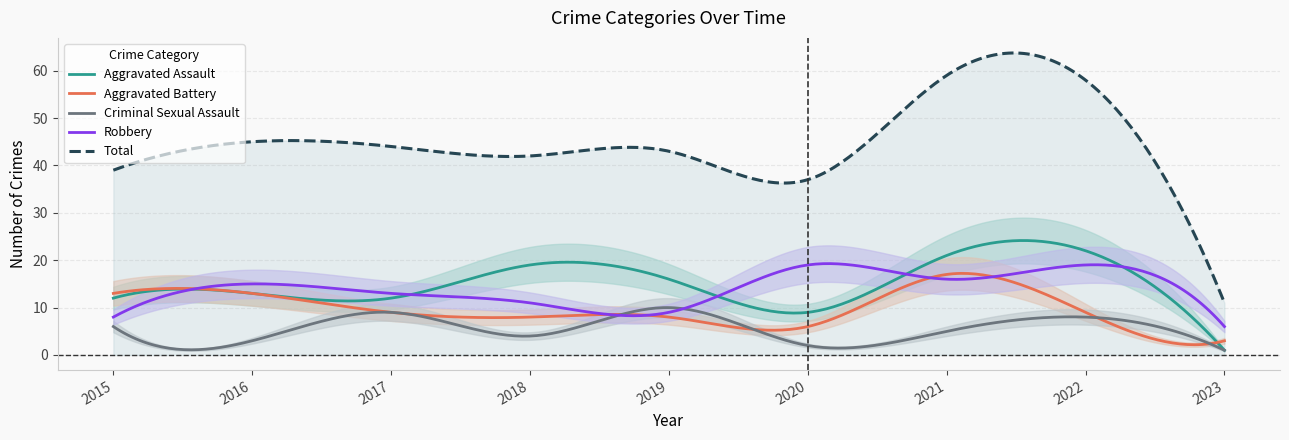

What value does the Total series have at 2022, to the nearest 5?

60